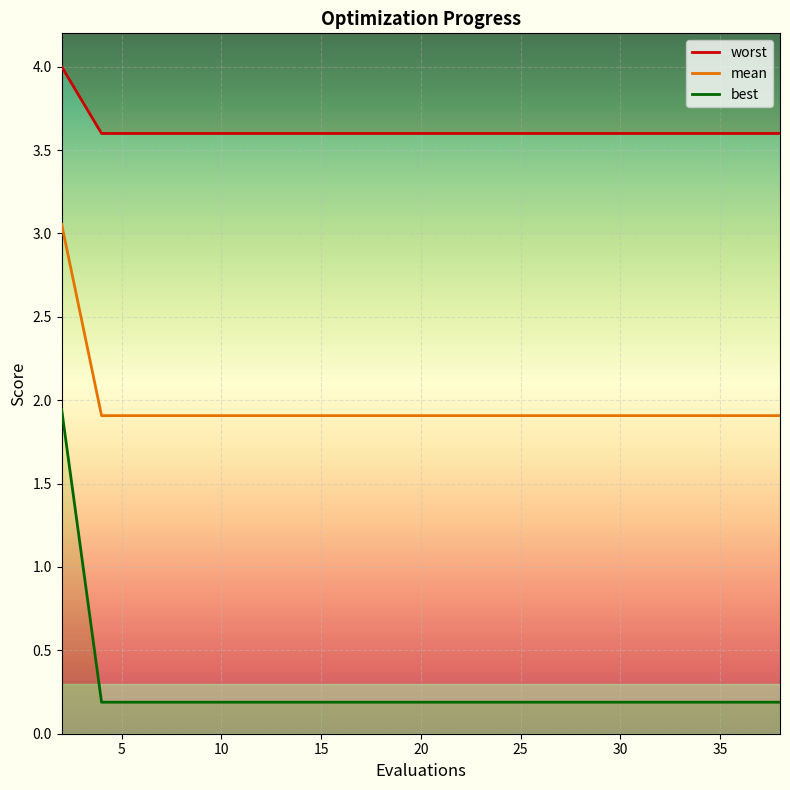

Is it true that mean equals 2.7 at 20?

False